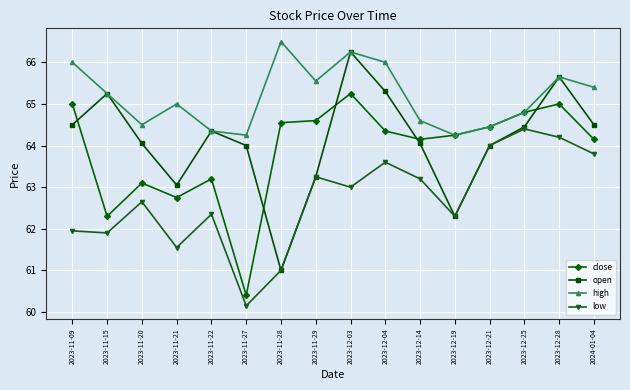

Which series has the widest spread of values?

open